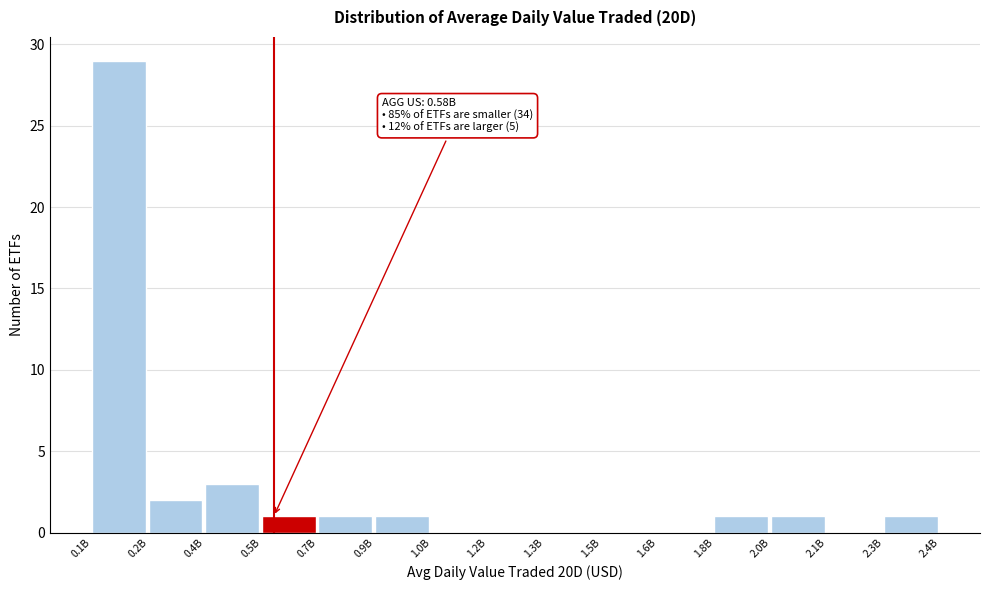

Reading left to right, transcribe all the data shown in this chart.

0.1B=29	0.2B=2	0.4B=3	0.5B=1	0.7B=1	0.9B=1	1.0B=0	1.2B=0	1.3B=0	1.5B=0	1.6B=0	1.8B=1	2.0B=1	2.1B=0	2.3B=1